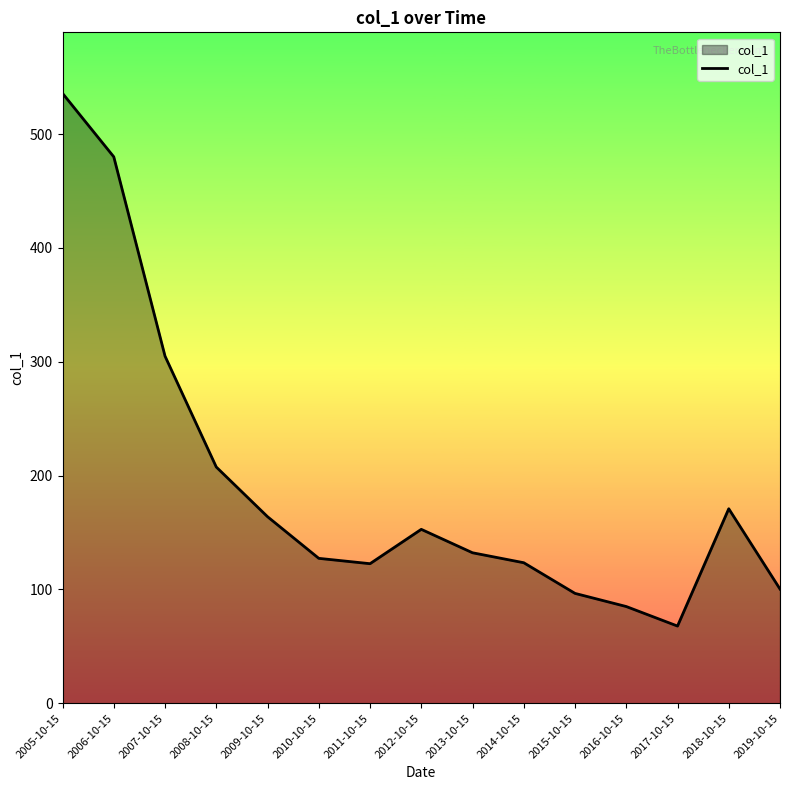

What is the sum of the values at 2011-10-15 and 2005-10-15?

658.4